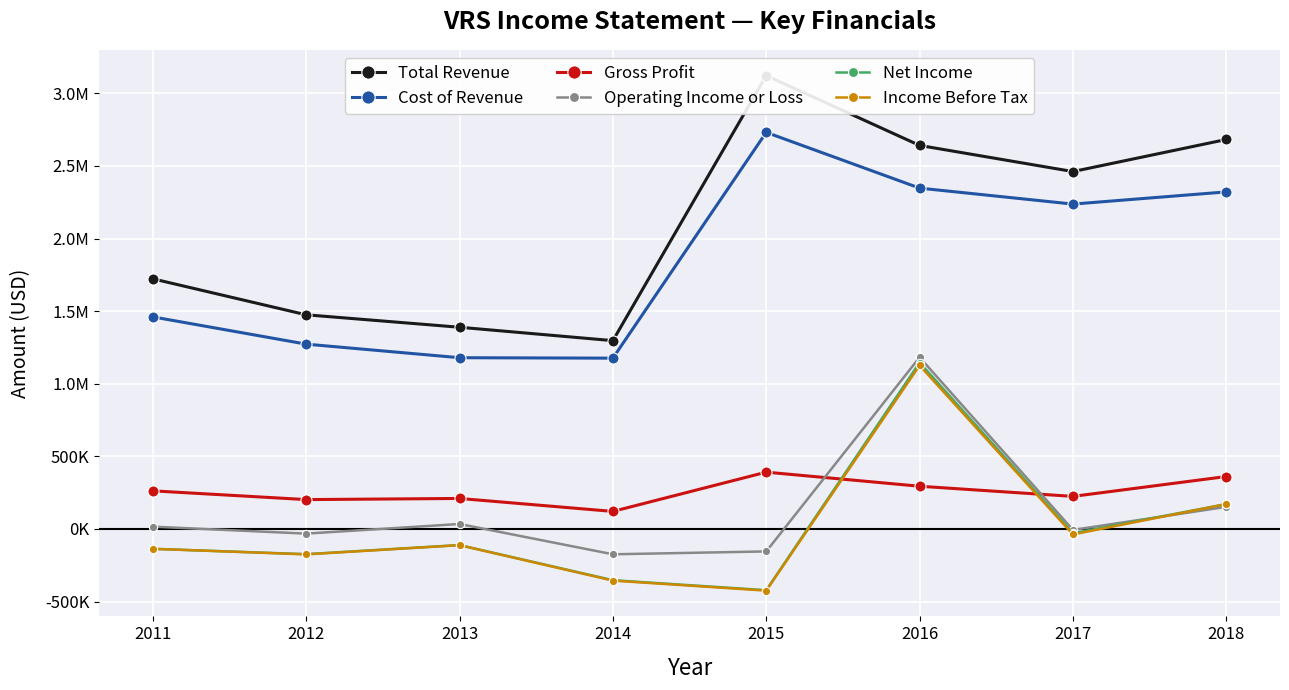

What is the total value across all series at 2018?

5858000